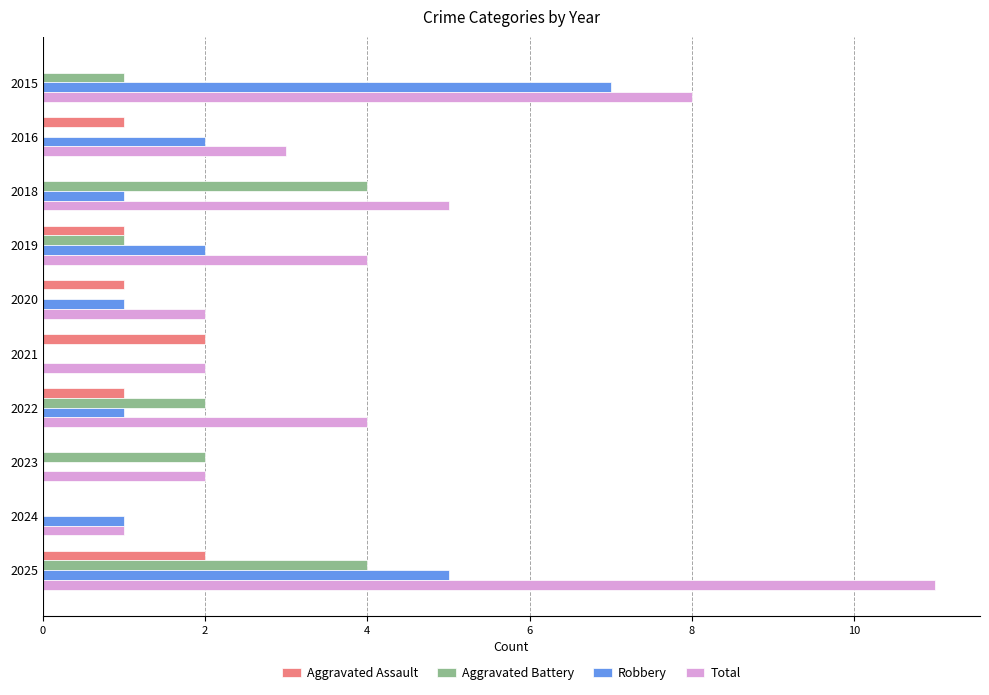

At which category is the sum across all series the highest?

2025